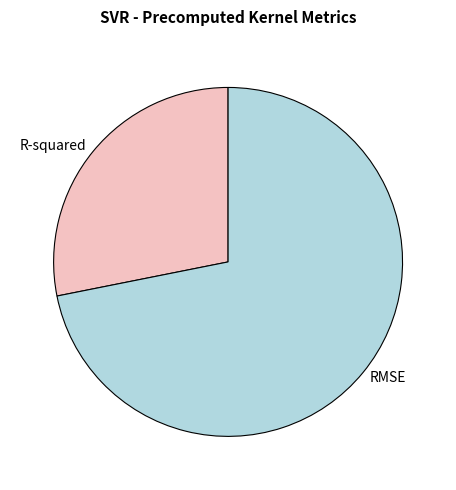

What is the largest slice in the pie chart?

RMSE